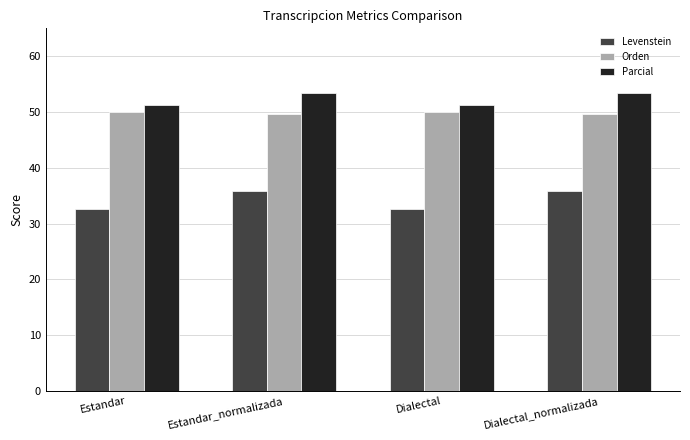

What is the lowest value of the Levenstein series?

32.6